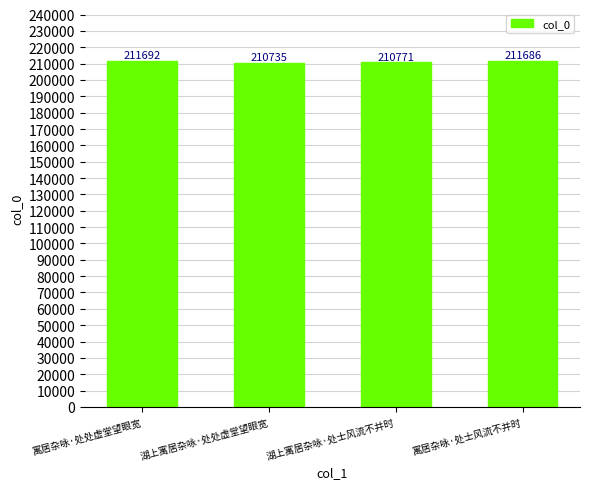

Reading left to right, transcribe all the data shown in this chart.

211692	210735	210771	211686